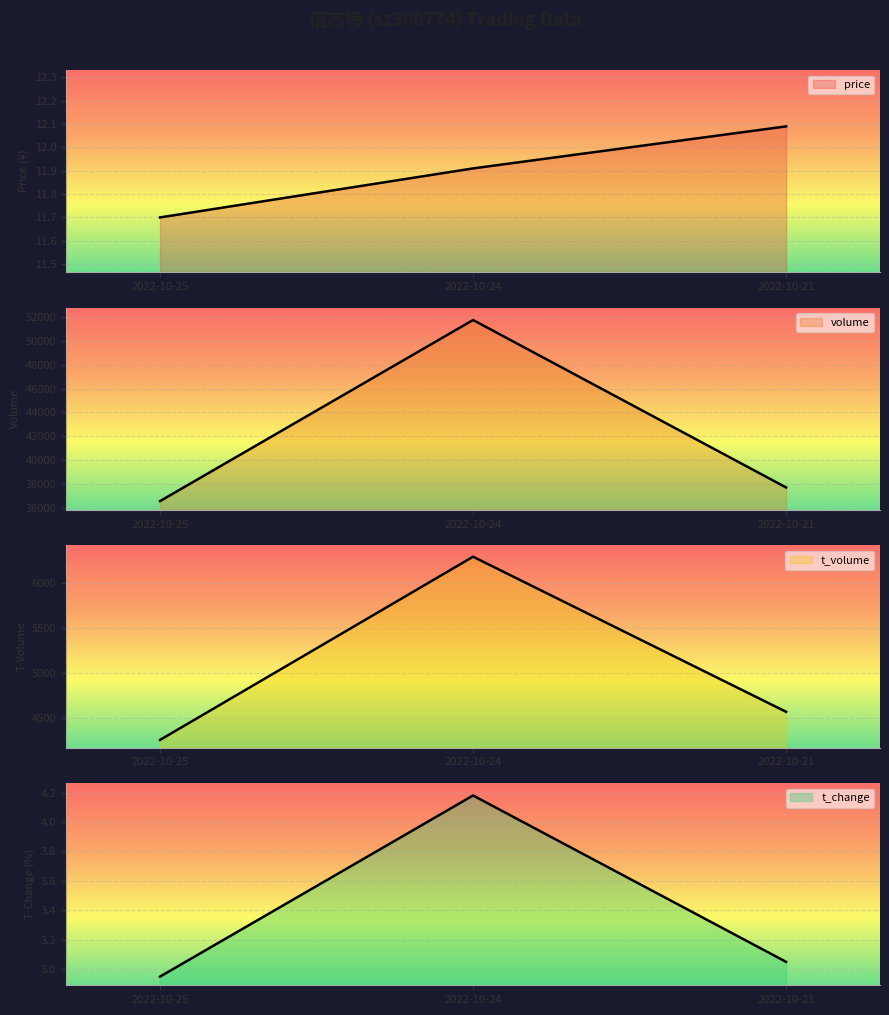

What is the difference between the maximum and minimum values in the t_change series?

1.2